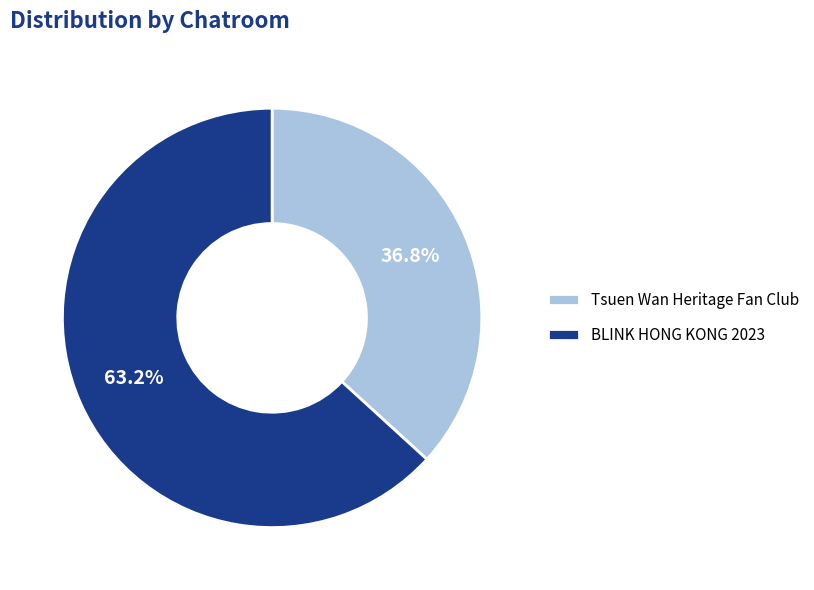

How many segments does this pie chart have?

2